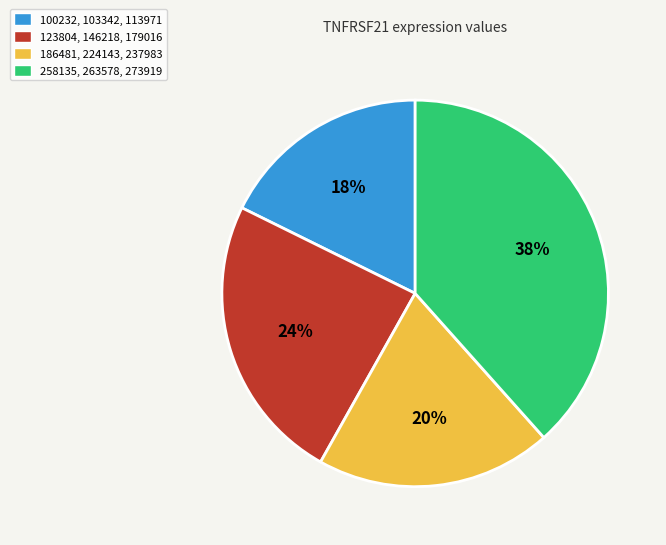

Count the number of slices in the pie.

4